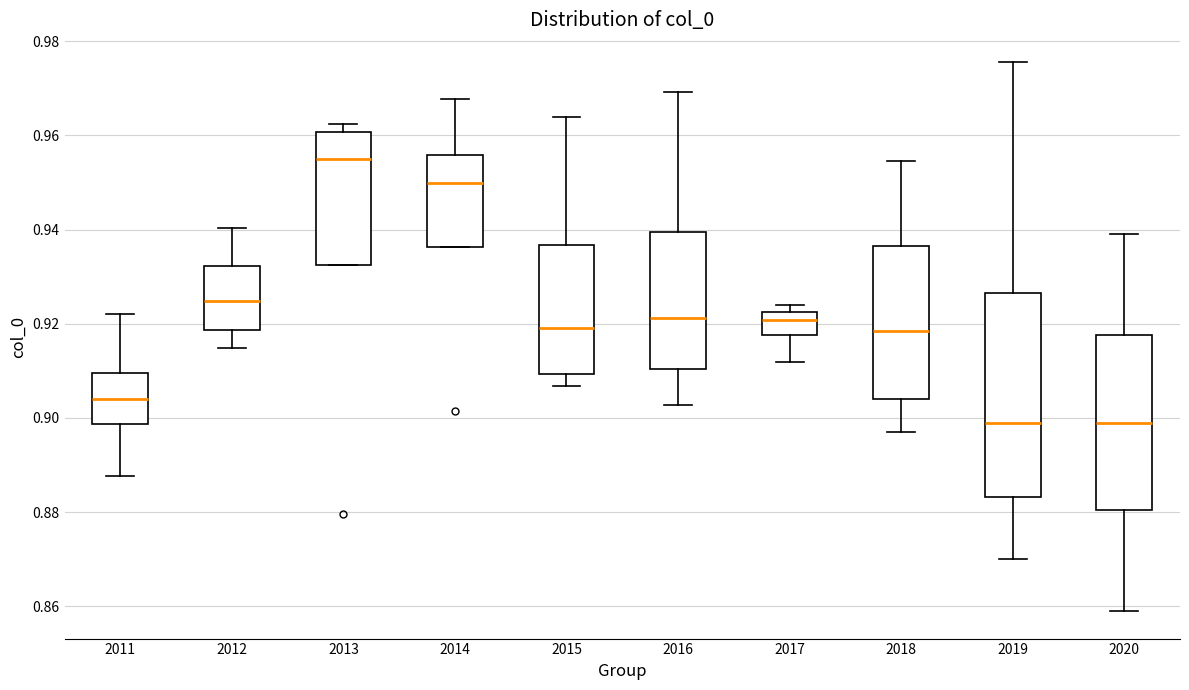

Reading left to right, transcribe this box plot: for each box, give where its median line is, the range the box spans, and where its two whiskers end, as read against the y-axis. The values are not printed on the chart, so give them approximately, as read against the axis.

2011: median 0.904, box 0.898 to 0.910, whiskers 0.888 to 0.922
2012: median 0.924, box 0.918 to 0.932, whiskers 0.914 to 0.940
2013: median 0.956, box 0.932 to 0.960, whiskers 0.932 to 0.962
2014: median 0.950, box 0.936 to 0.956, whiskers 0.936 to 0.968
2015: median 0.918, box 0.910 to 0.936, whiskers 0.906 to 0.964
2016: median 0.922, box 0.910 to 0.940, whiskers 0.902 to 0.970
2017: median 0.920, box 0.918 to 0.922, whiskers 0.912 to 0.924
2018: median 0.918, box 0.904 to 0.936, whiskers 0.898 to 0.954
2019: median 0.898, box 0.884 to 0.926, whiskers 0.870 to 0.976
2020: median 0.898, box 0.880 to 0.918, whiskers 0.858 to 0.940